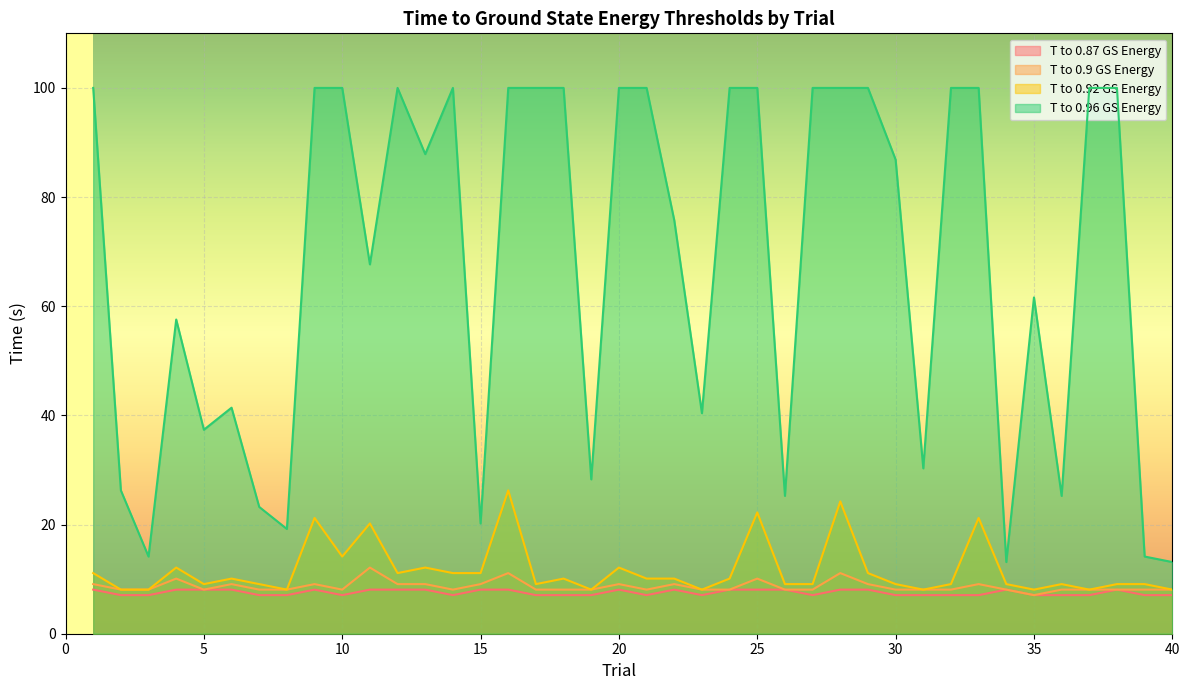

True or false: T to 0.92 GS Energy and T to 0.87 GS Energy intersect in this chart.

False